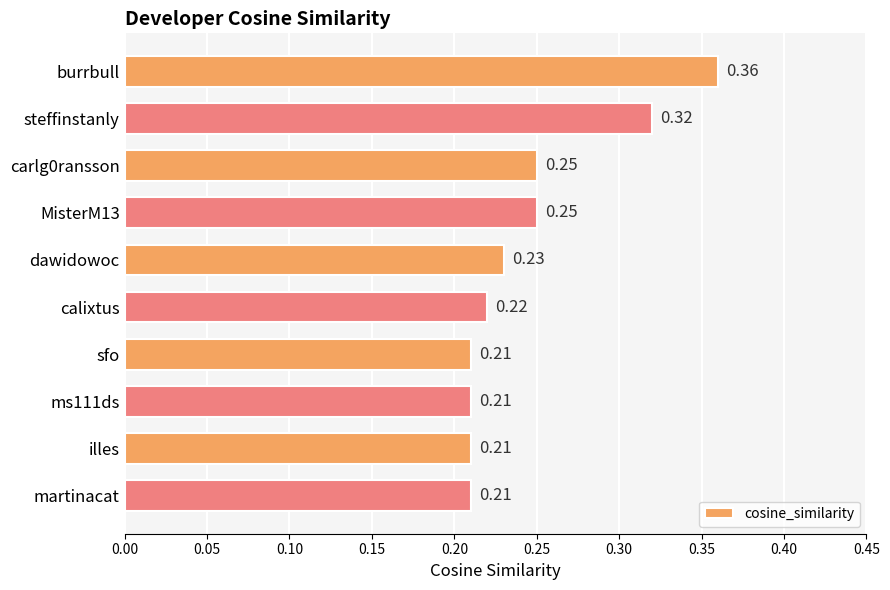

What is the label of the 7th bar from the top?

sfo